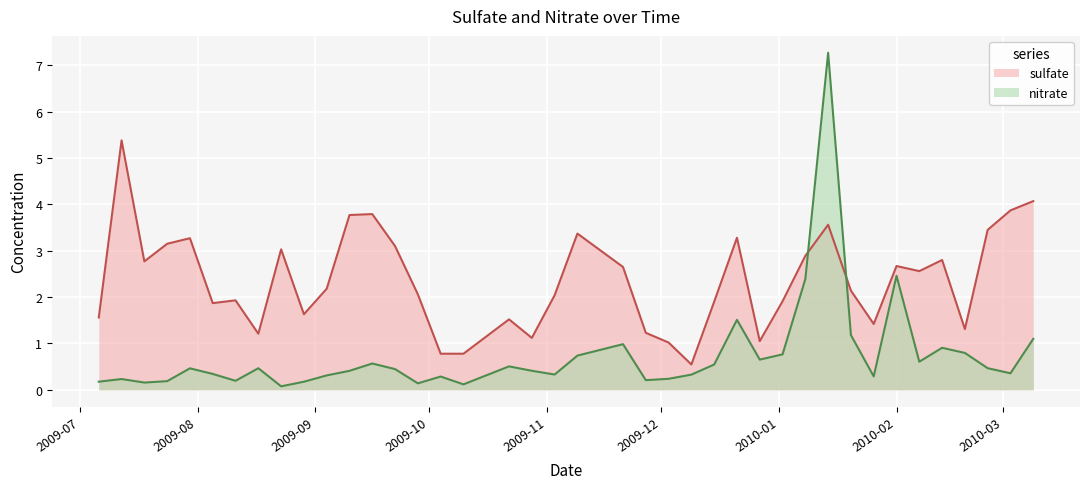

Which category has the highest value across all series?

2010-01-14